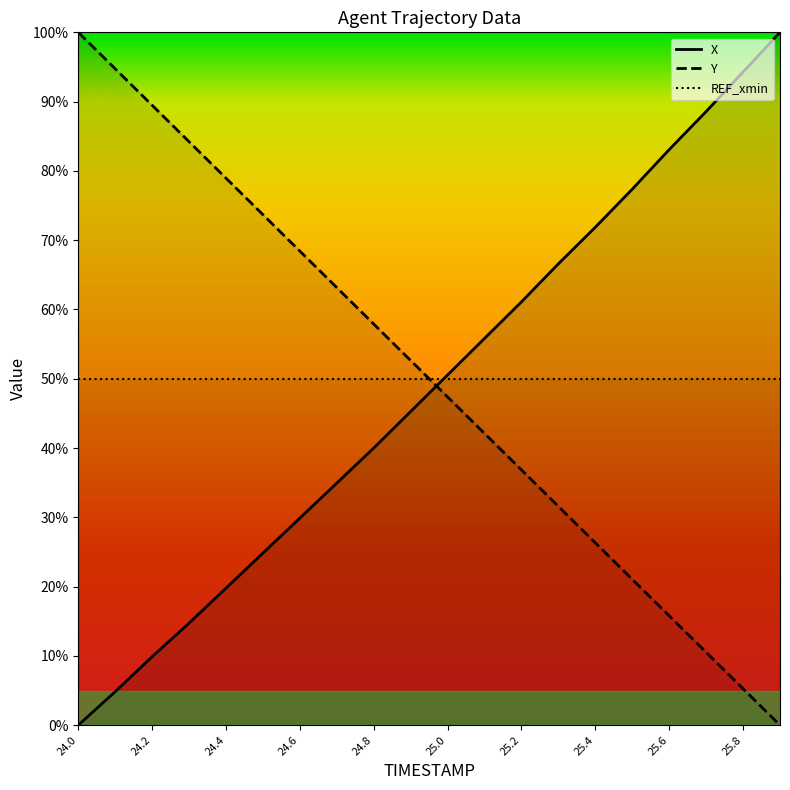

Rank the categories by Y value from highest to lowest.

24.0, 24.1, 24.2, 24.3, 24.4, 24.5, 24.6, 24.7, 24.8, 24.9, 25.0, 25.1, 25.2, 25.3, 25.4, 25.5, 25.6, 25.7, 25.8, 25.9